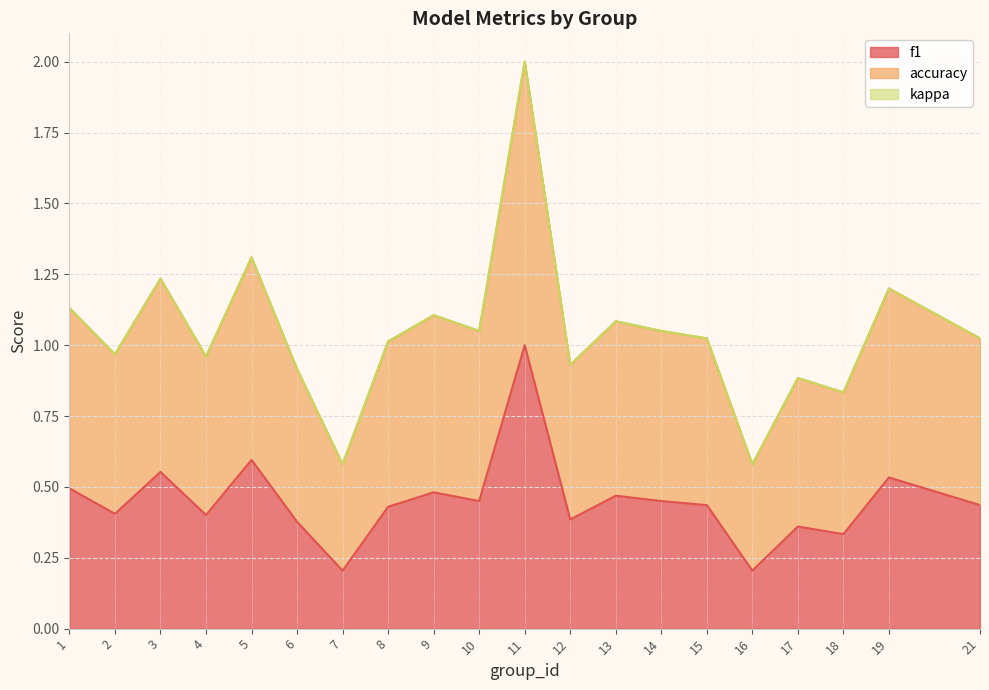

Is it true that f1 equals 0.4 at 12?

True